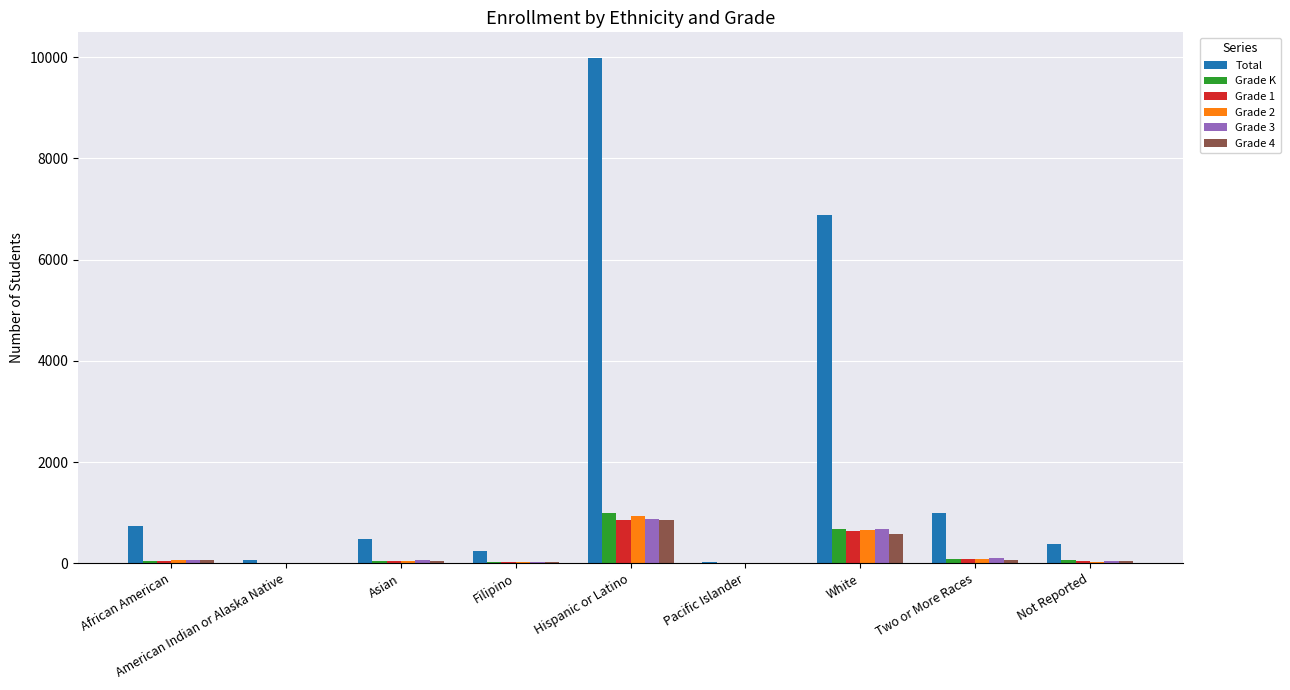

Which series has the largest range (max minus min)?

Total